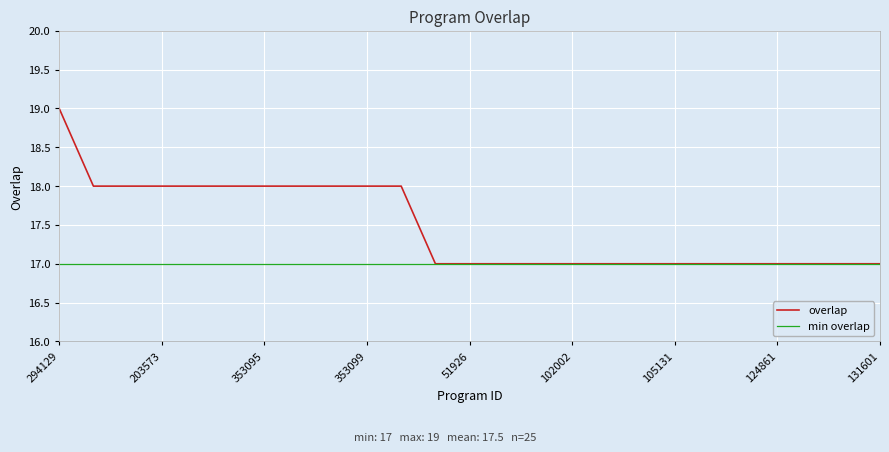

Reading right to left, list all the values displayed in this chart.

overlap: 17	17	17	17	17	17	17	17	17	17	17	17	17	17	18	18	18	18	18	18	18	18	18	18	19
min overlap: 17	17	17	17	17	17	17	17	17	17	17	17	17	17	17	17	17	17	17	17	17	17	17	17	17